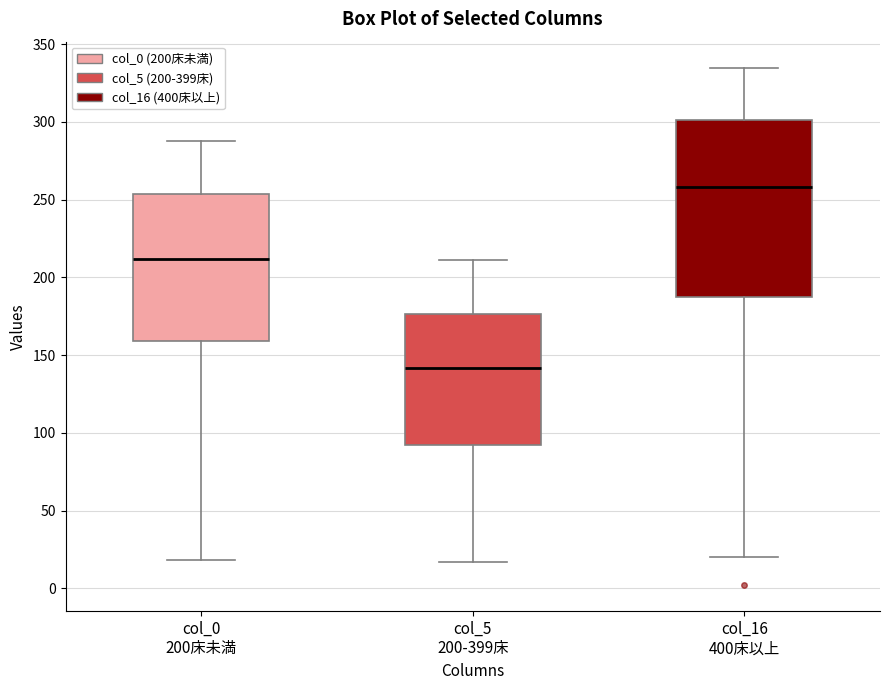

Reading left to right, read every box against the y-axis: the position of its median line, the range the box covers, and the ends of its whiskers. The values are not printed on the chart, so give them approximately, as read against the axis.

col_0 200床未満: median 210, box 160 to 255, whiskers 20 to 290
col_5 200-399床: median 140, box 95 to 175, whiskers 15 to 210
col_16 400床以上: median 260, box 190 to 300, whiskers 20 to 335